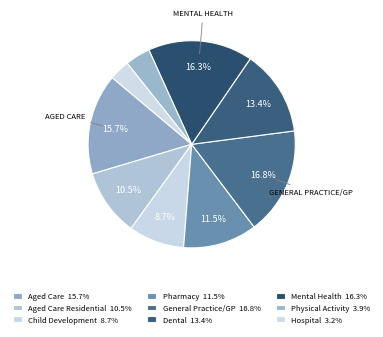

How many slices are in this pie chart?

9